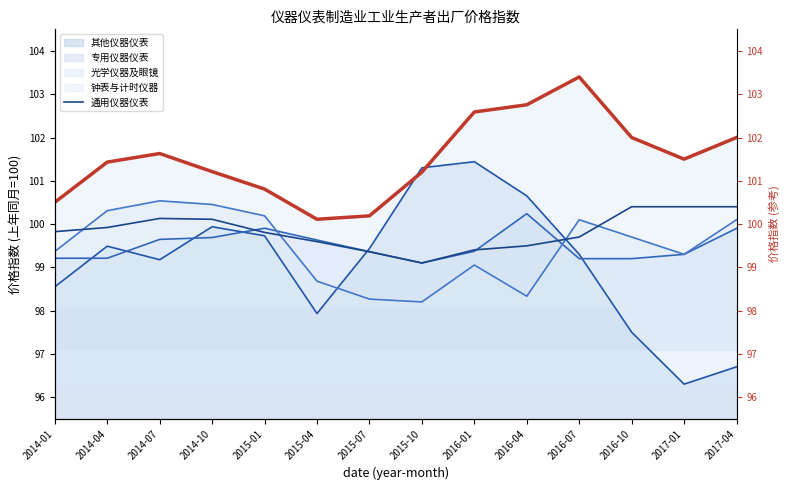

The value at 2014-01 is 99.8. True or false?

True